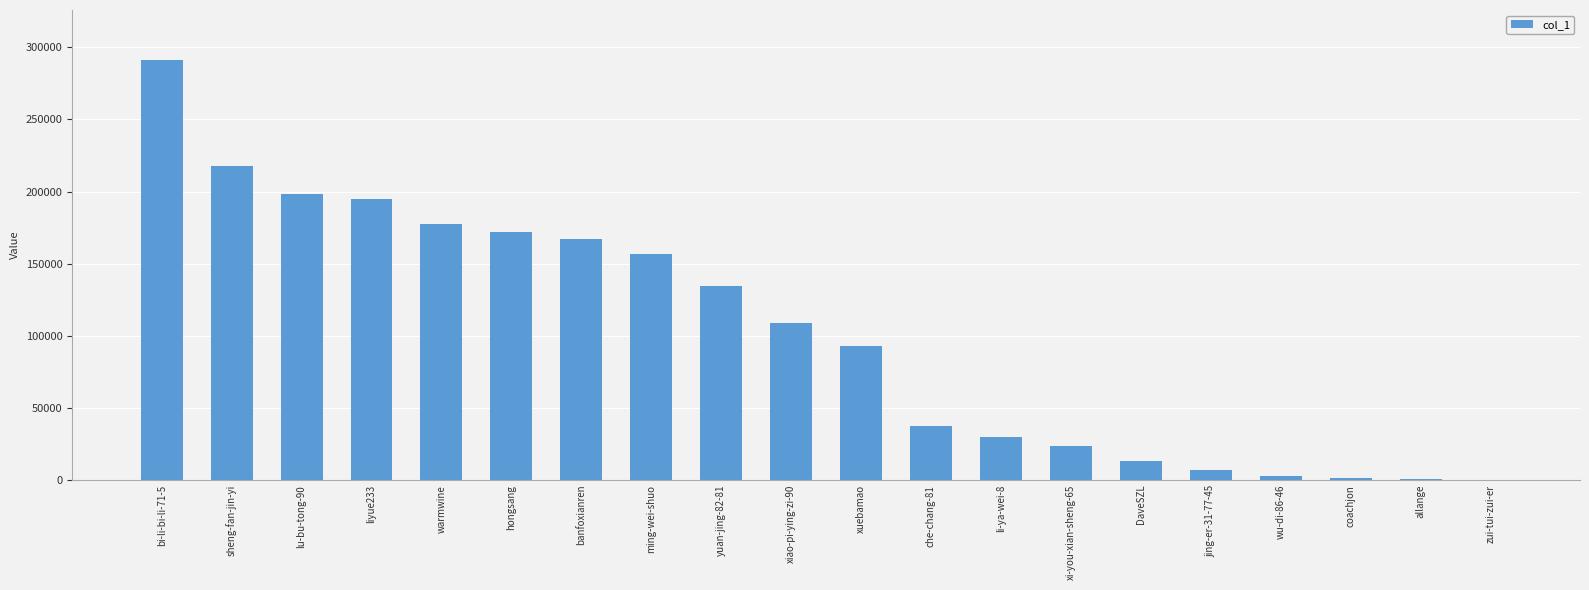

Which label corresponds to the largest value in the chart?

bi-li-bi-li-71-5